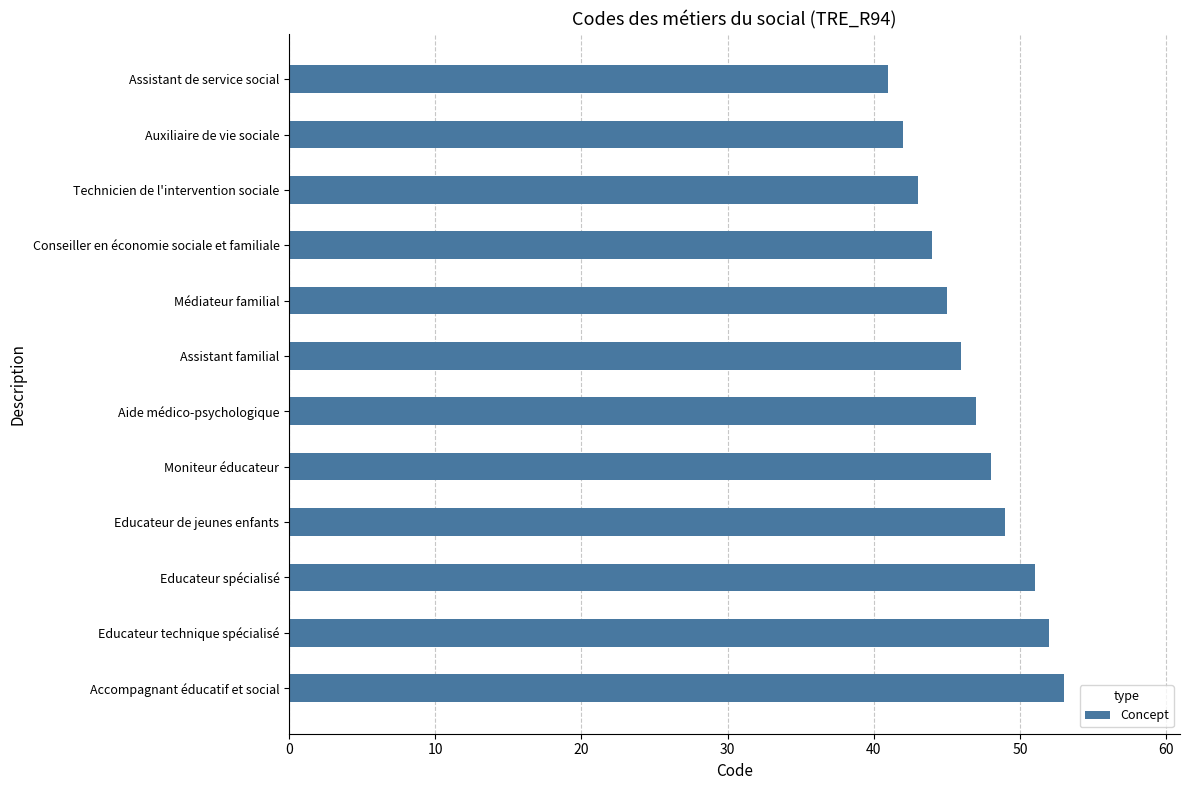

The value at Moniteur éducateur is 48. True or false?

True